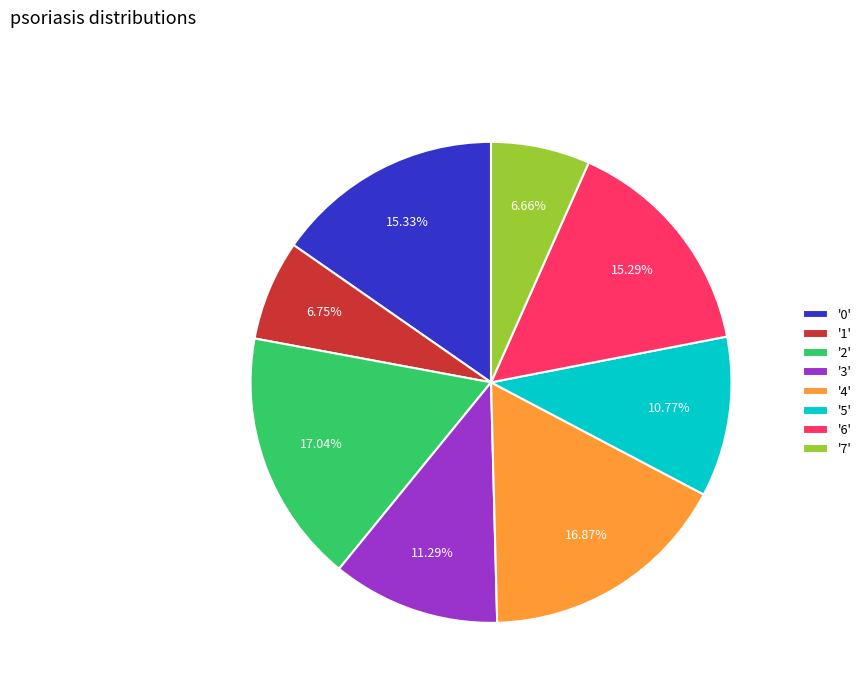

What is the ratio of the value at '6' to the value at '2'?

0.9